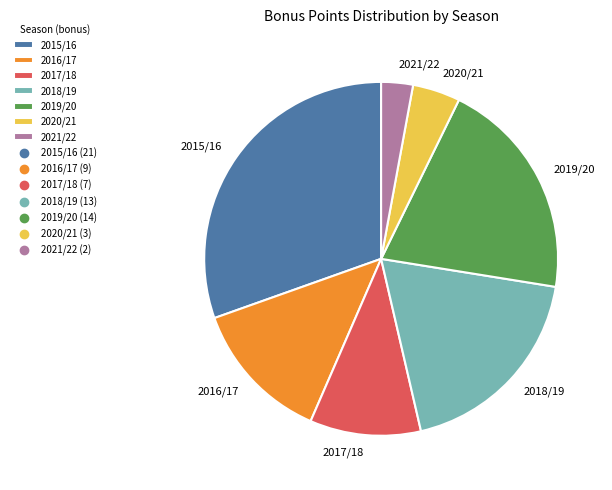

Which has a higher value, 2021/22 or 2017/18?

2017/18